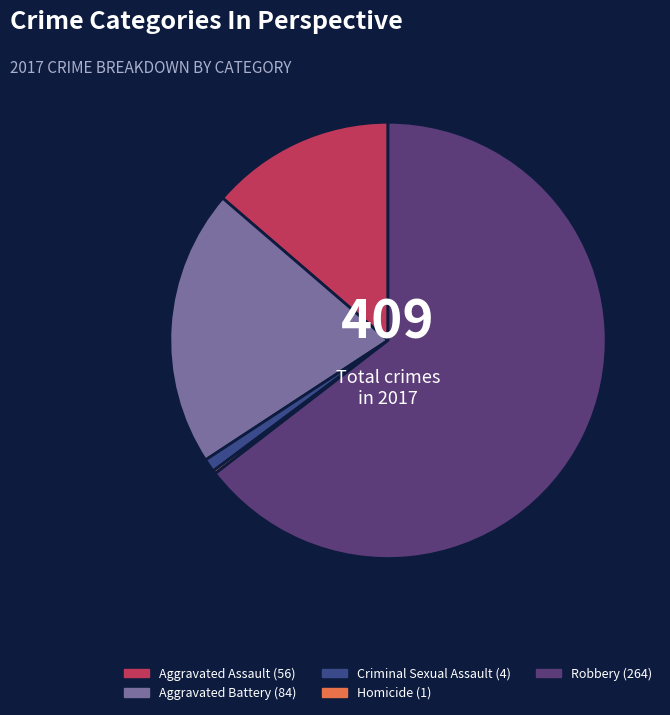

To the nearest percent, what portion does Robbery represent?

65%